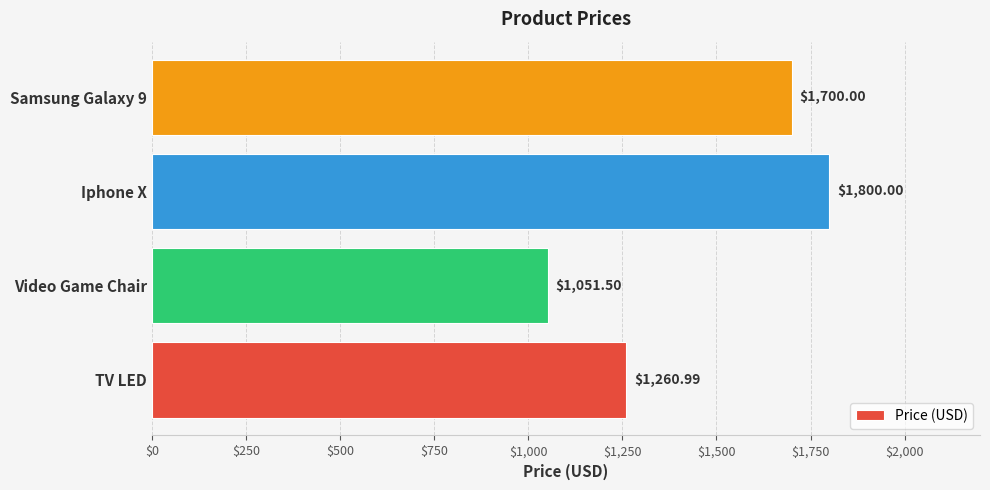

List the labels in order of value, largest first.

Iphone X, Samsung Galaxy 9, TV LED, Video Game Chair